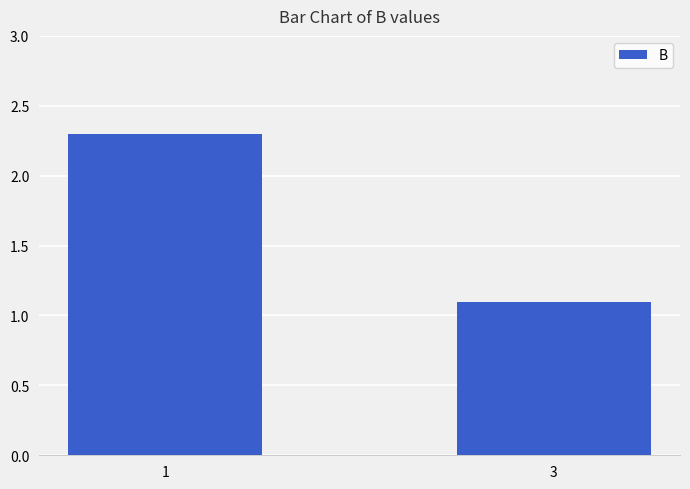

Is it true that the value at 3 is 1.8?

False